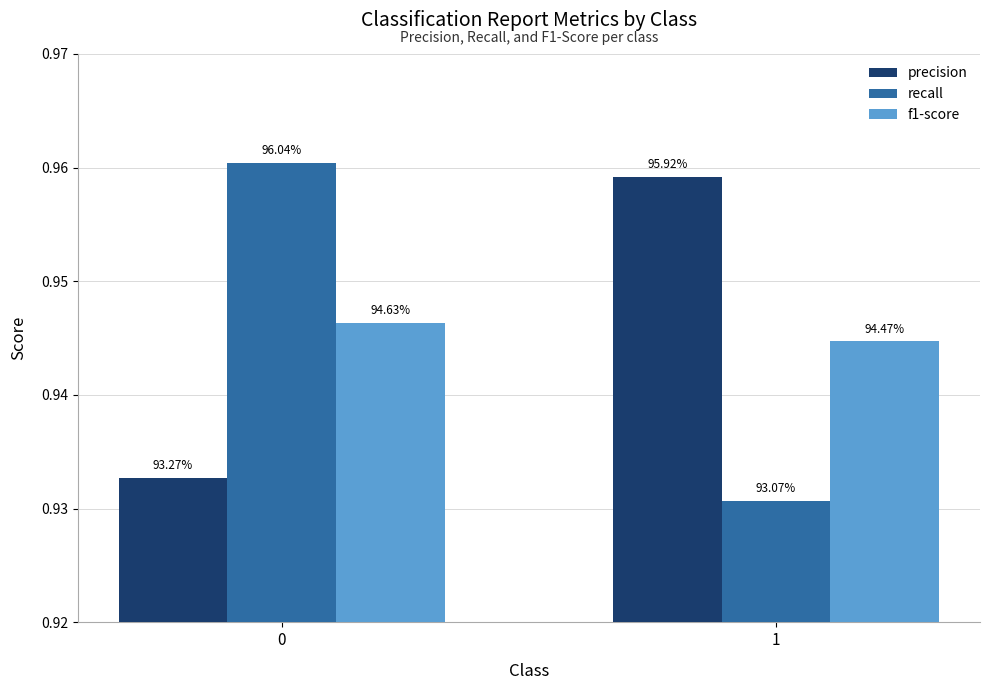

Which series changed the most between 0 and 1?

recall